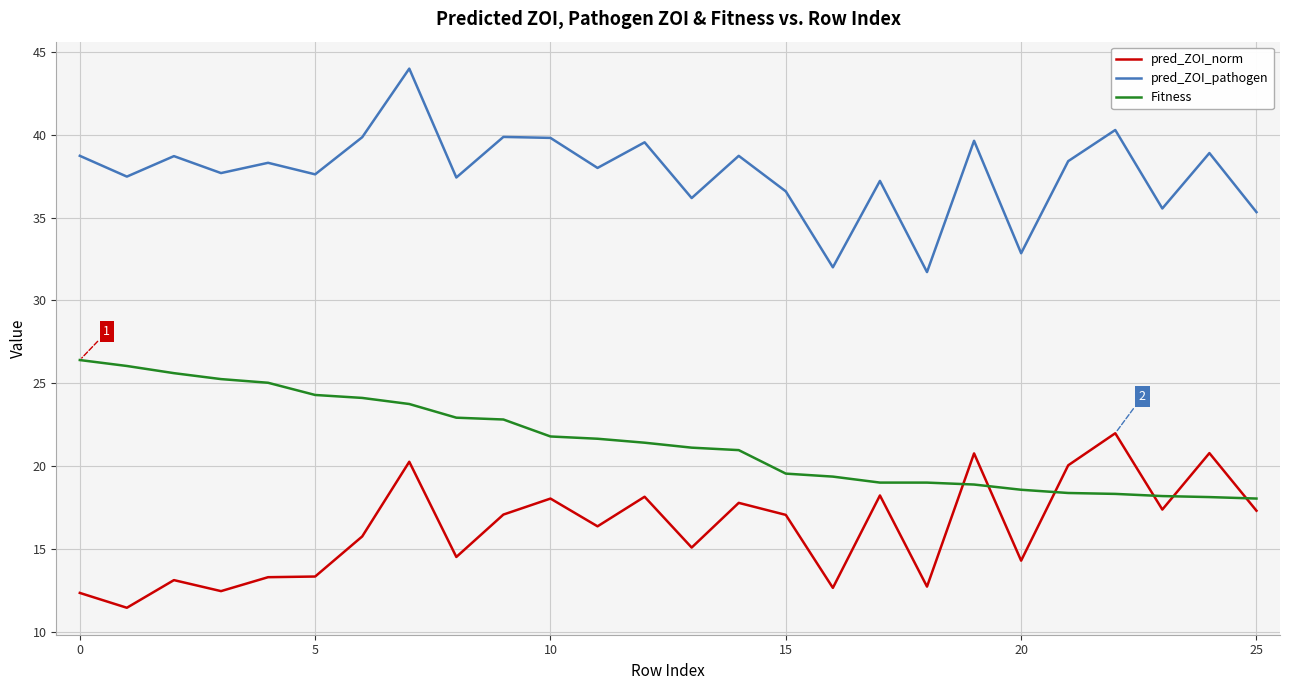

List the series in order of their peak value, lowest first.

pred_ZOI_norm, Fitness, pred_ZOI_pathogen